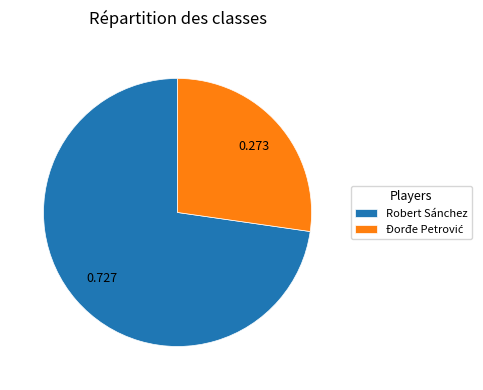

Does Robert Sánchez account for over 50% of the chart?

Yes